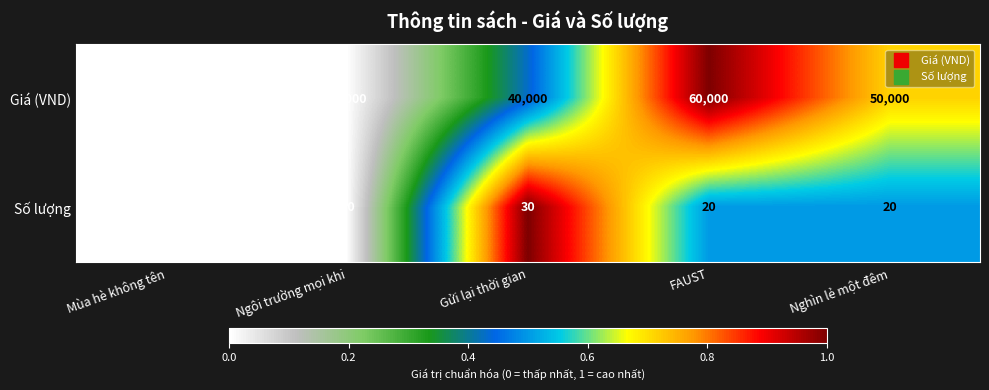

Is the value of Số lượng at Ngôi trường mọi khi greater than the value of Giá (VND) at Gửi lại thời gian?

No